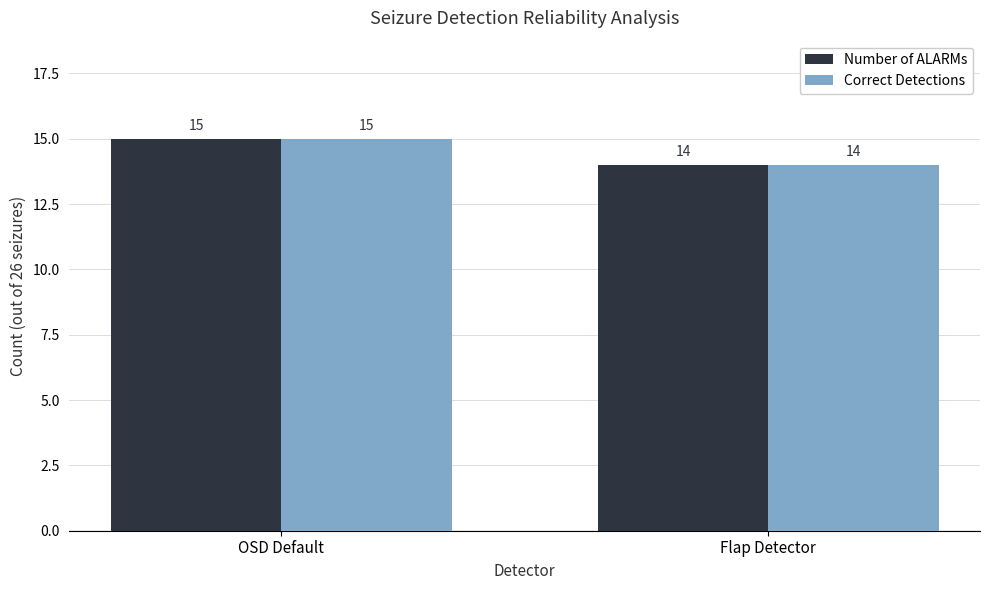

What are all the series names shown in the legend?

Number of ALARMs, Correct Detections